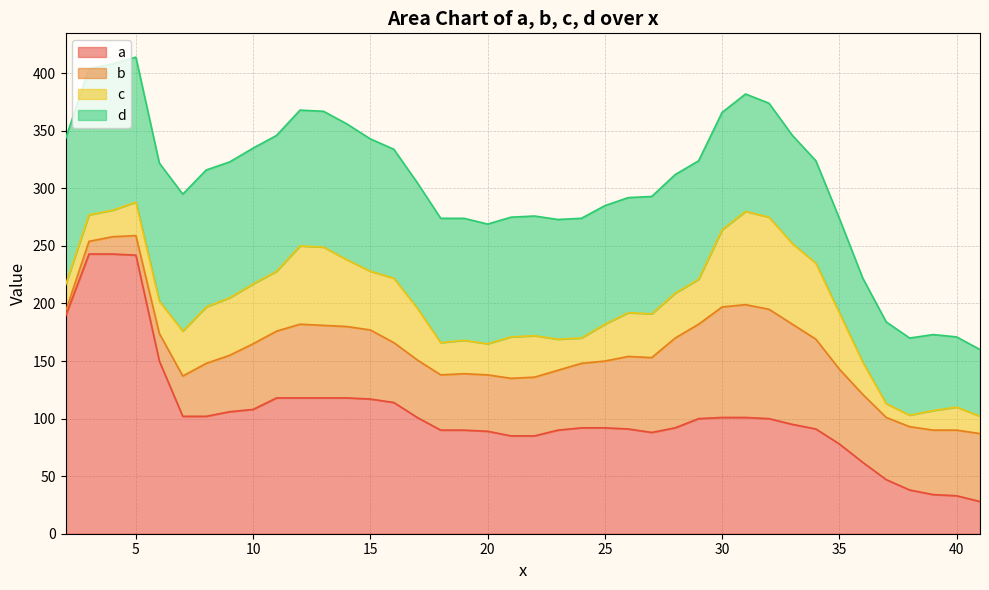

What is the highest value of the d series?

127